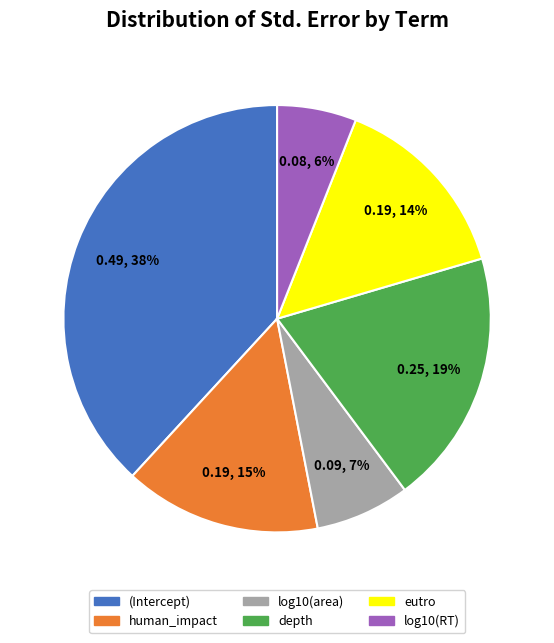

How many slices are in this pie chart?

6